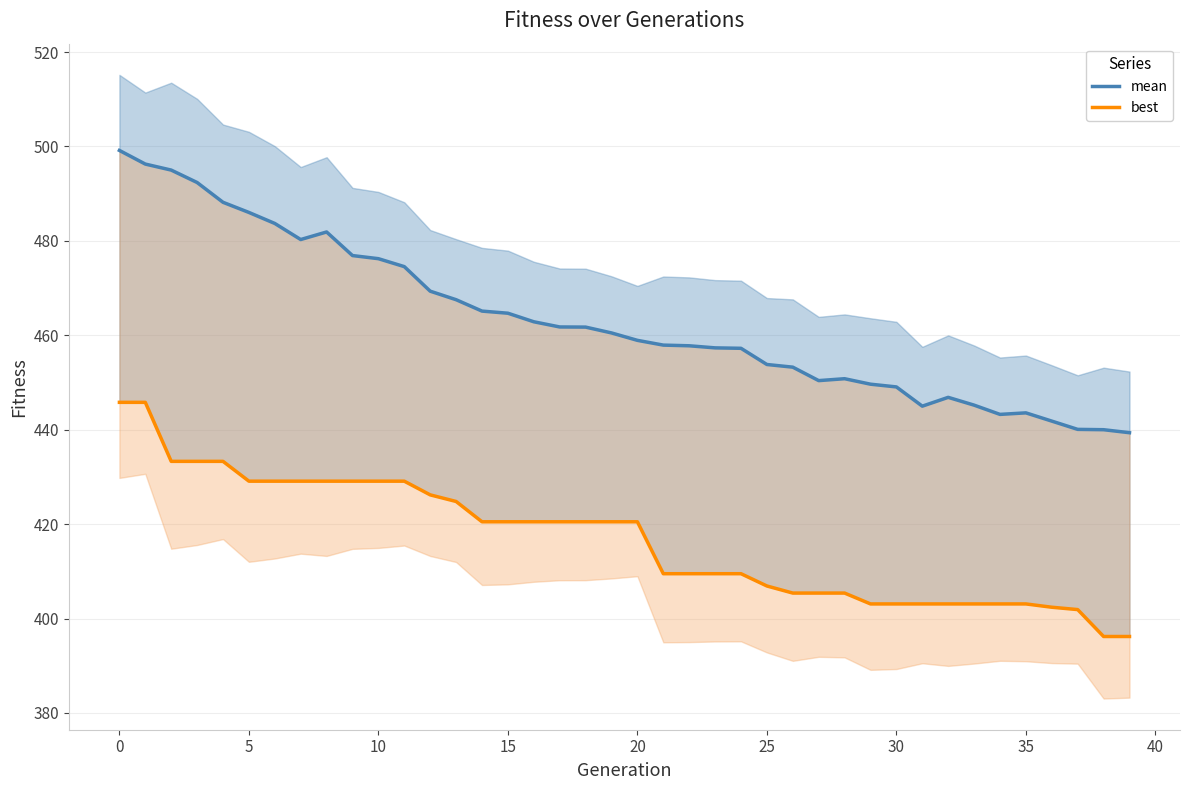

True or false: best and mean cross at least once.

False